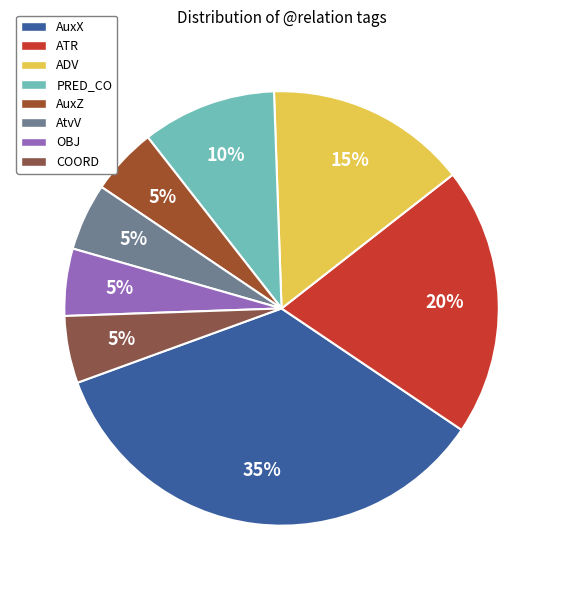

Do OBJ and COORD together represent more than half of the pie?

No